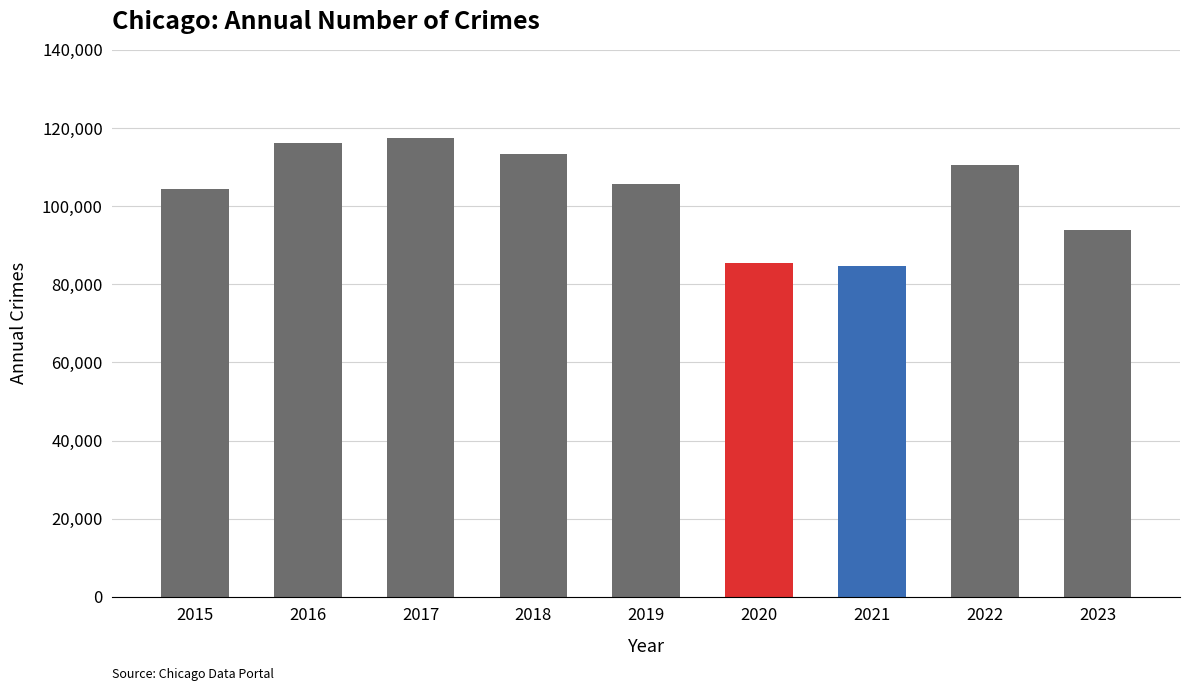

Read the value at 2021, to the nearest 100.

84600